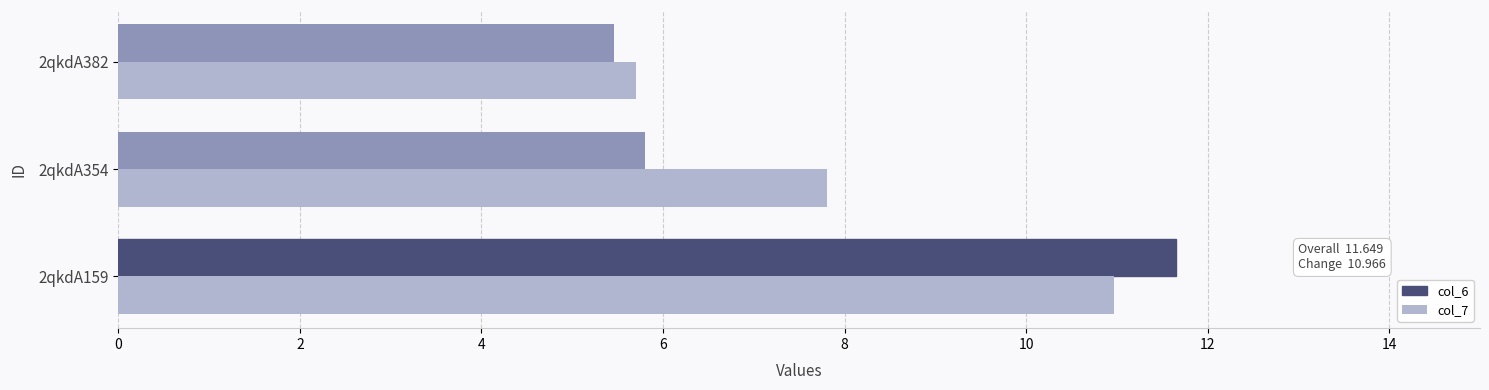

What is the total value across all series at 2qkdA382?

11.2